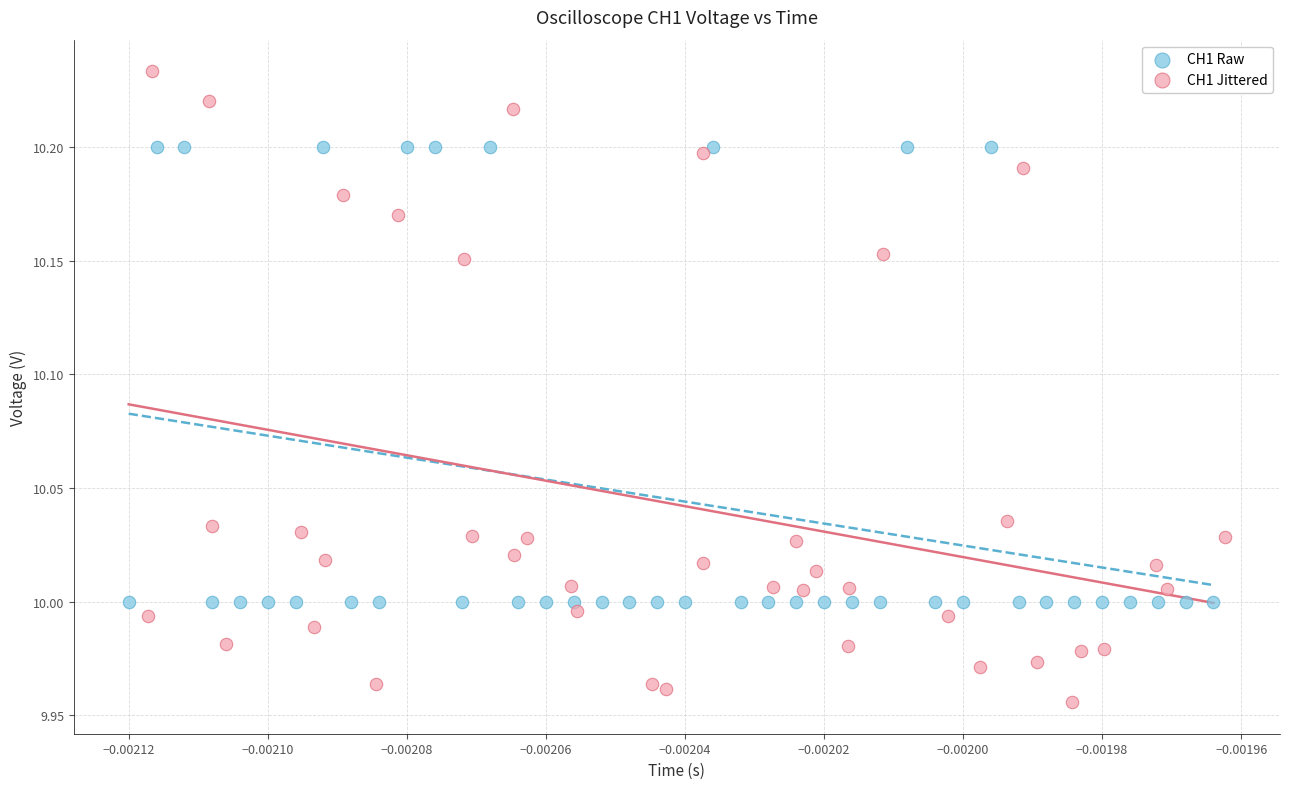

Which series contains the lowest Y value?

CH1 Jittered